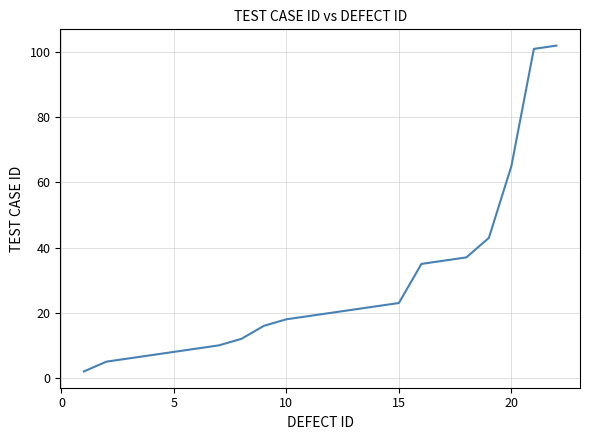

True or false: the data has more than 1 interior local peaks.

False